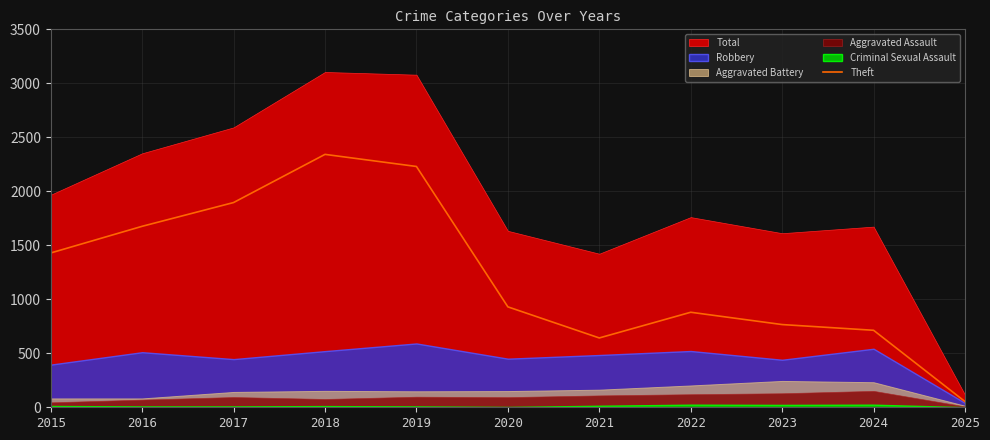

What is the average value?

1232